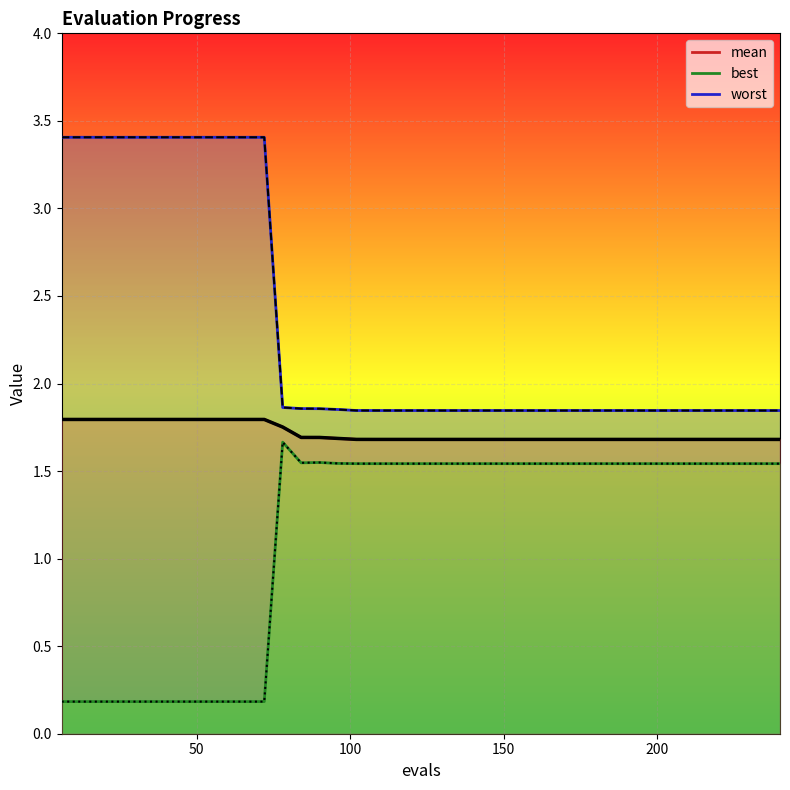

What is the average value of the worst series?

2.3